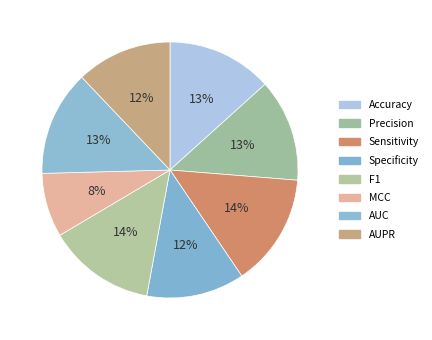

Does Sensitivity represent more than half of the total?

No